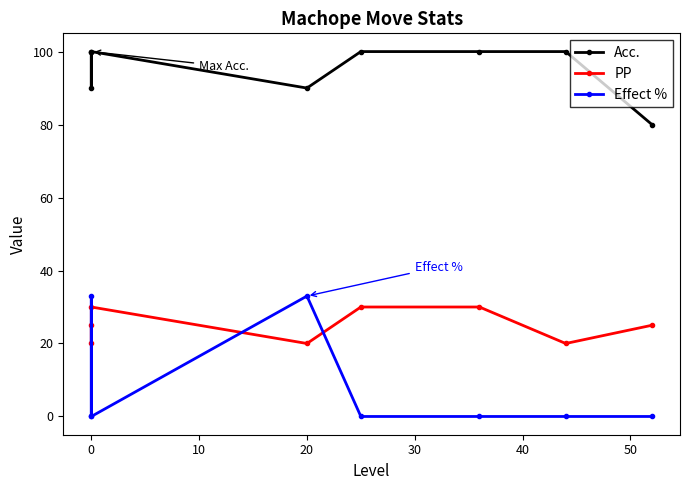

What is the difference between the maximum and minimum values in the Effect % series?

33